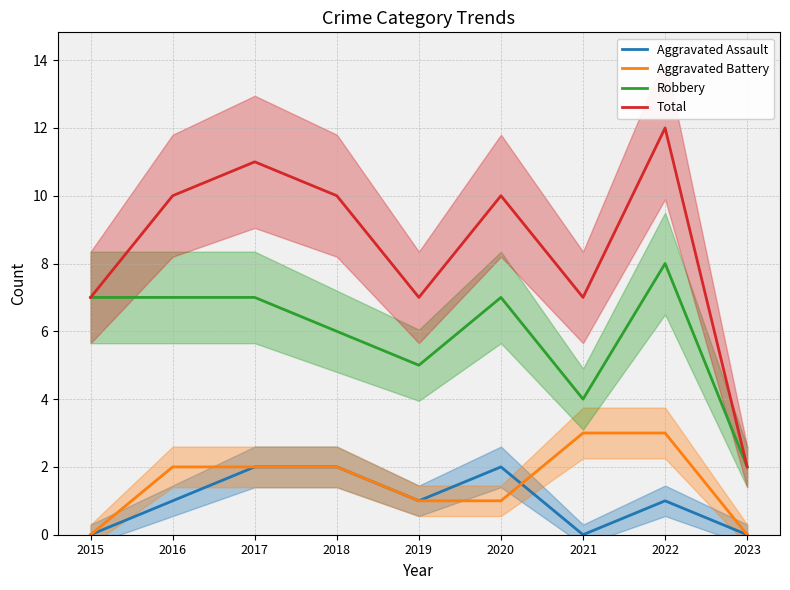

How many lines are shown in the chart?

4